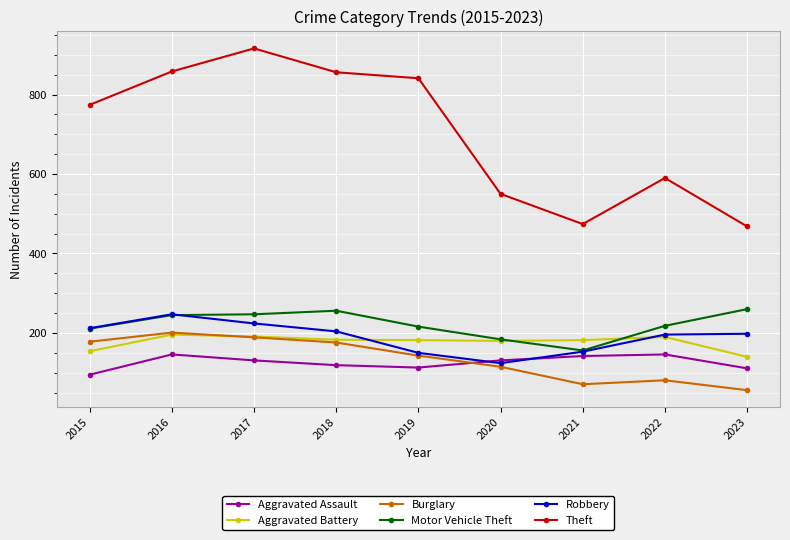

What is the total value across all series at 2017?

1898